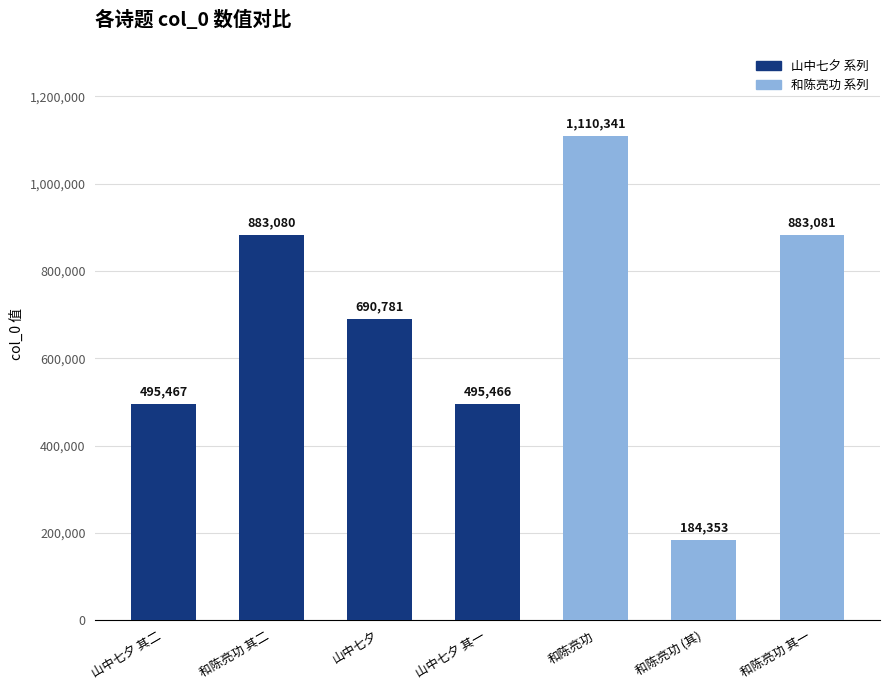

Is it true that the value at 和陈亮功 其二 is 1387451?

False